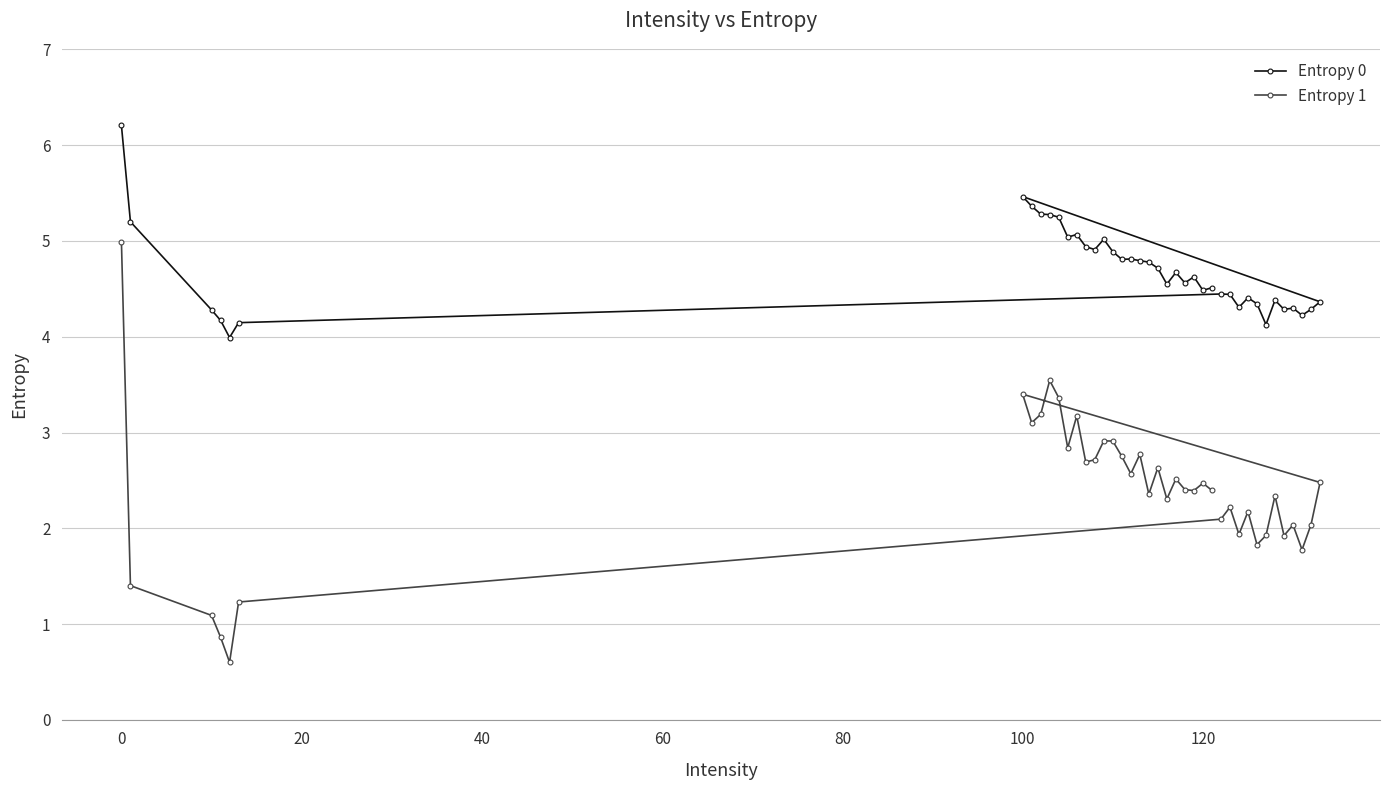

How many values in the Entropy 1 series are below 2?

10